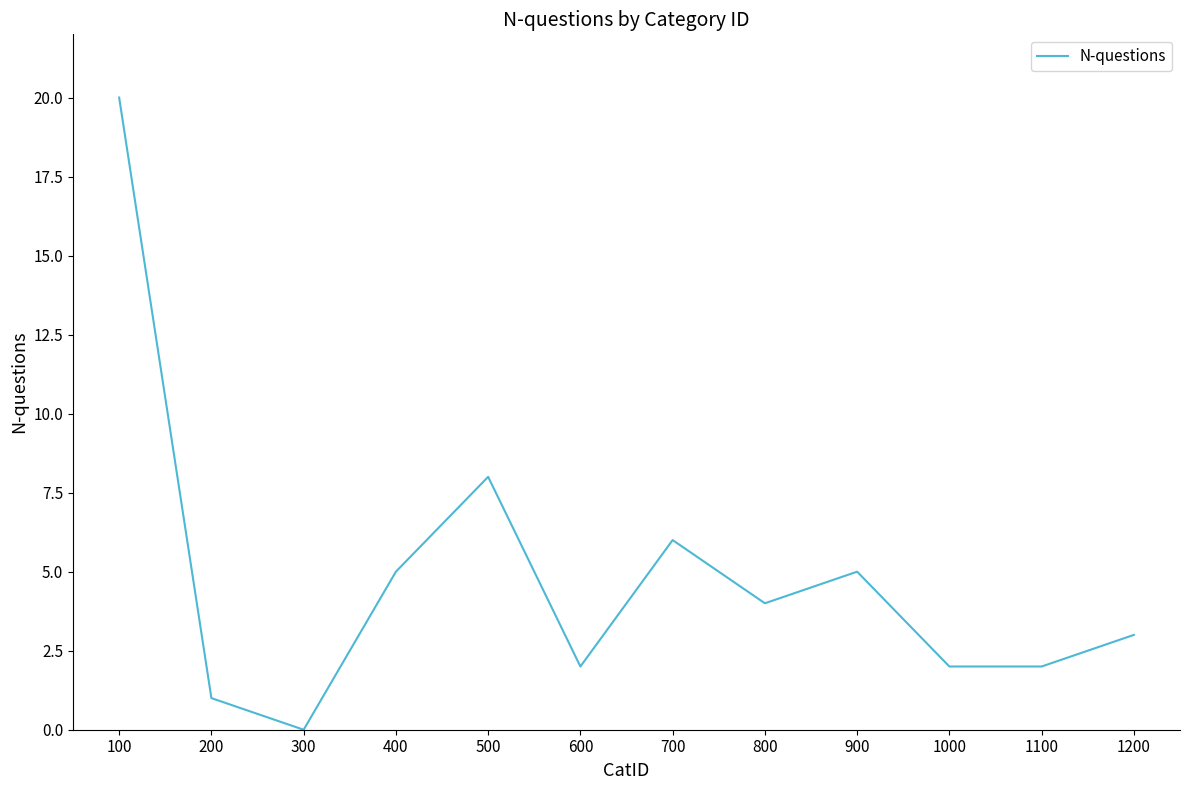

True or false: the data shows 2 at 1100.

True